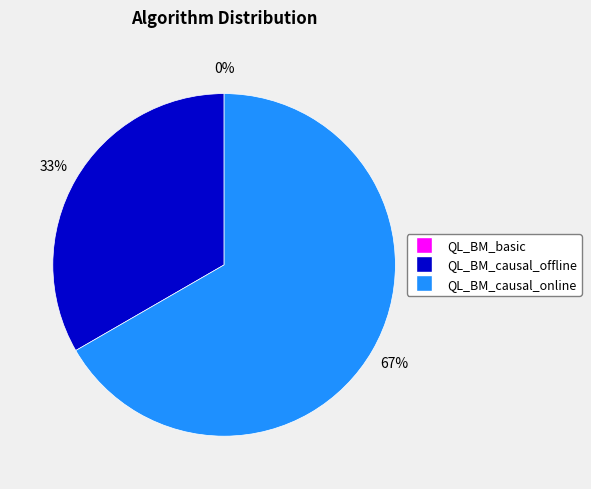

What is the majority slice?

QL_BM_causal_online